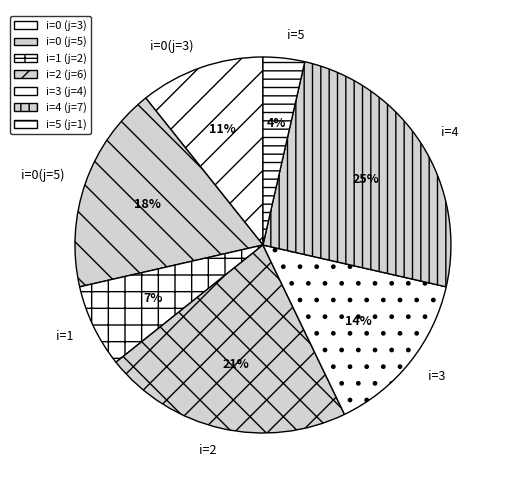

To the nearest percent, what portion does i=4 represent?

25%